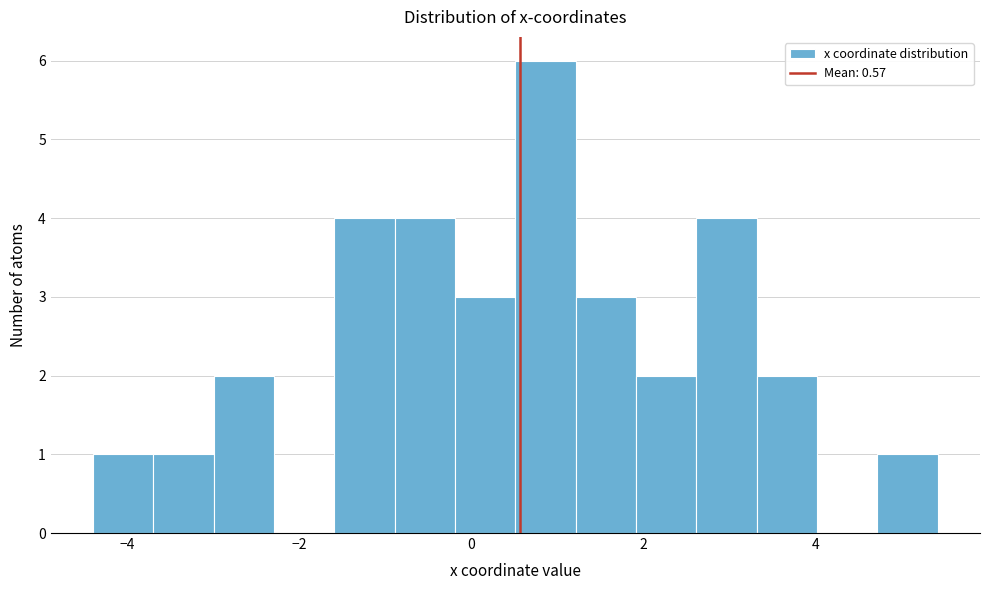

Around what value on the x-axis is the tallest bar? Give the approximate position of its centre, as read against the axis.

0.8